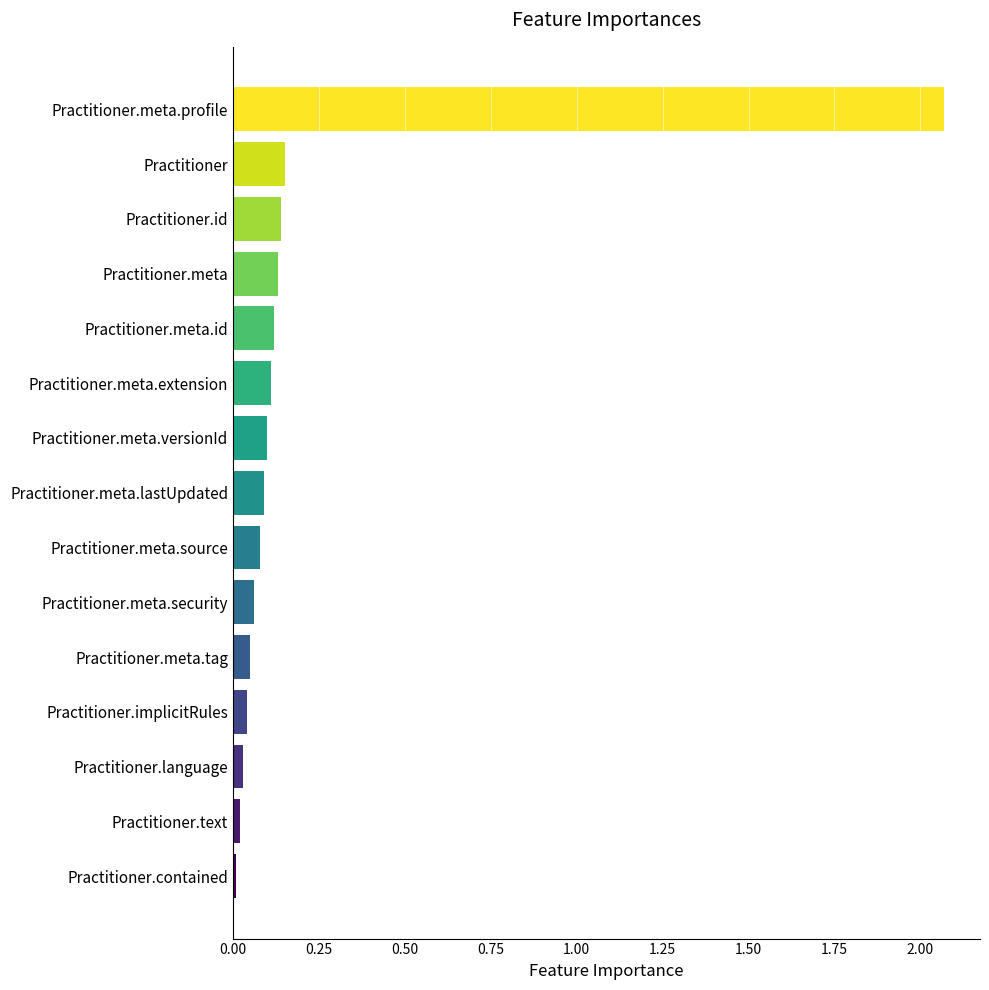

Between Practitioner.meta.id and Practitioner.meta.profile, which is larger?

Practitioner.meta.profile